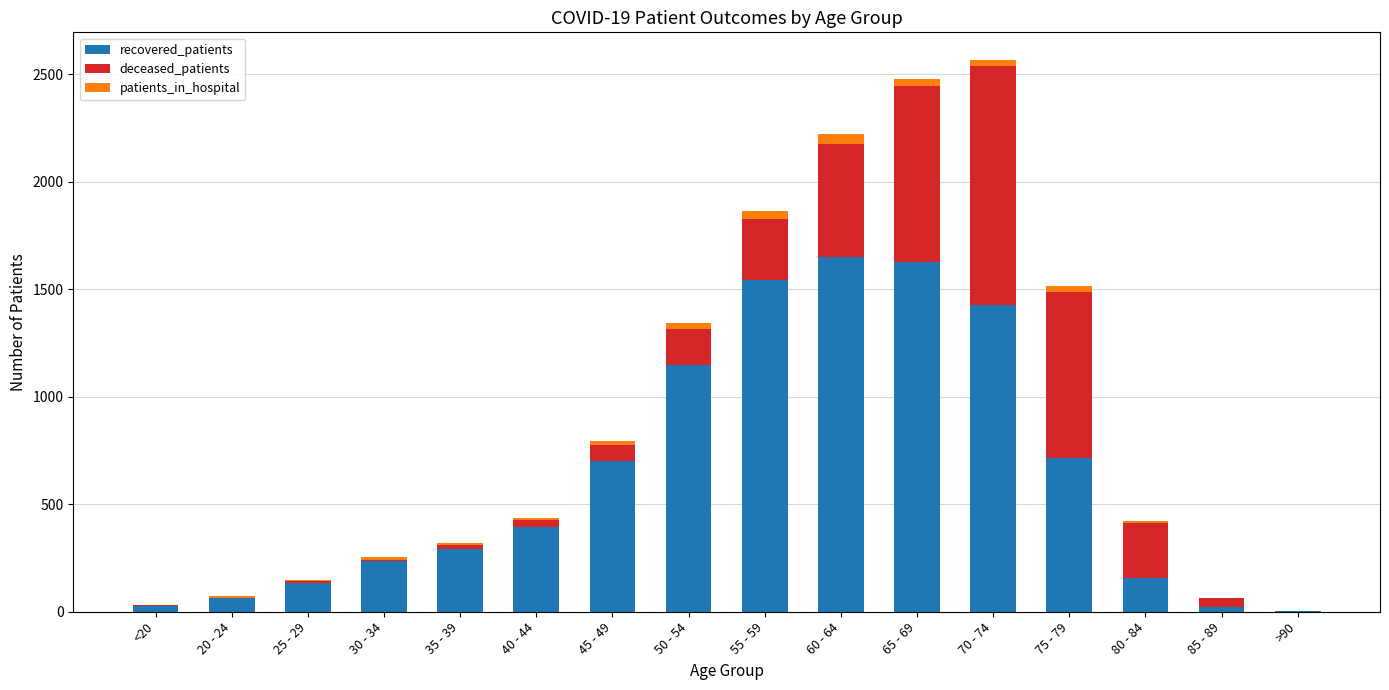

The value of recovered_patients at 75 - 79 is 717. True or false?

True